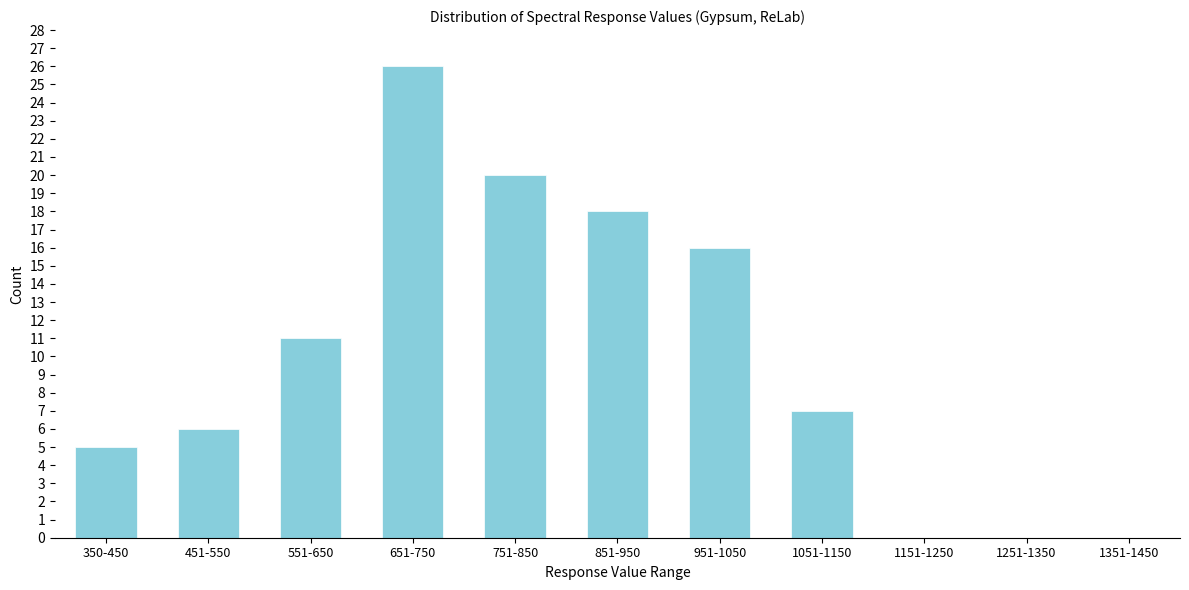

Reading left to right, what are all the values shown in this chart?

350-450=5	451-550=6	551-650=11	651-750=26	751-850=20	851-950=18	951-1050=16	1051-1150=7	1151-1250=0	1251-1350=0	1351-1450=0